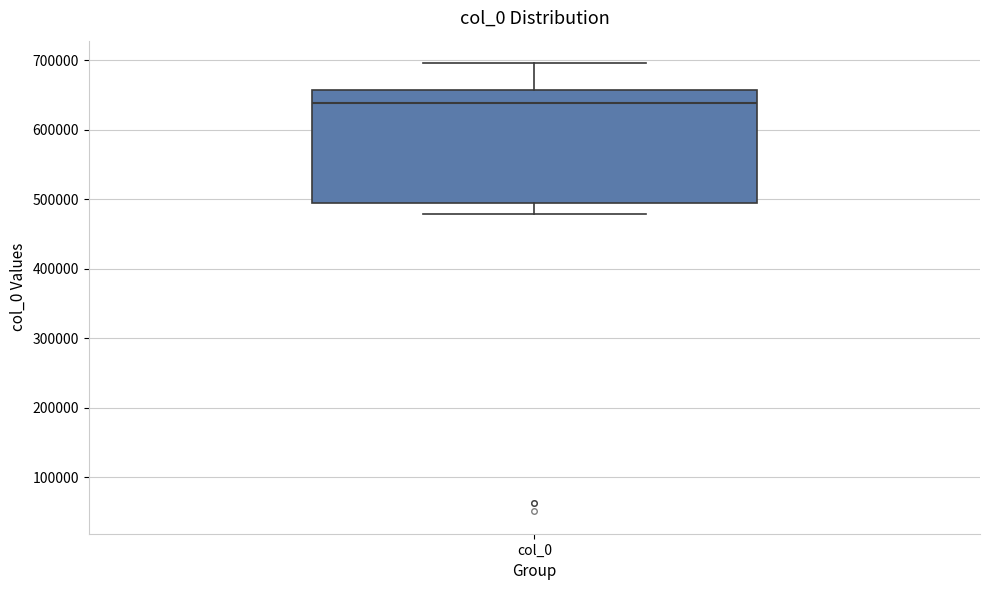

Transcribe this box plot: give where the median line is, the range the box spans, and where the two whiskers end, as read against the y-axis. The values are not printed on the chart, so give them approximately, as read against the axis.

median 640000, box 500000 to 660000, whiskers 480000 to 700000